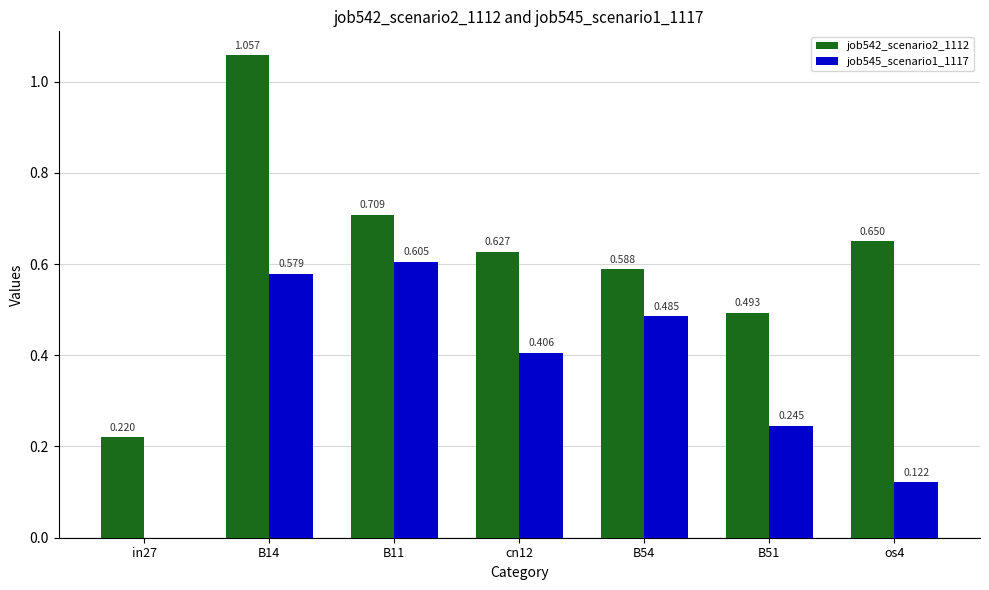

How many data points in job545_scenario1_1117 are above 0?

6